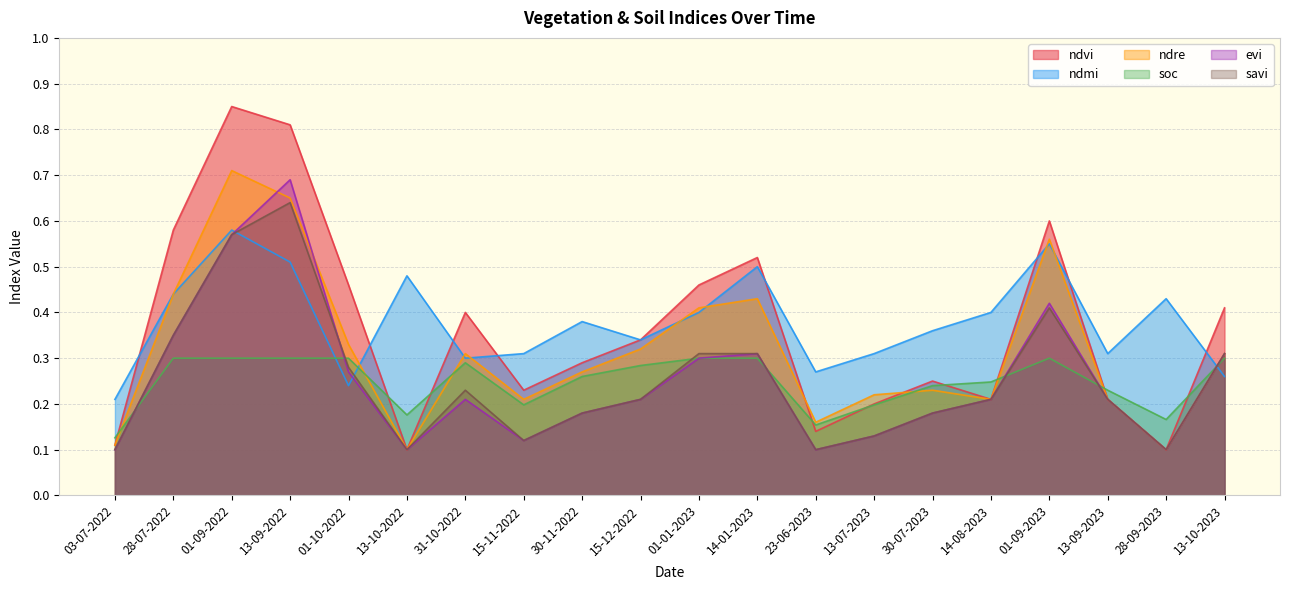

True or false: evi and ndmi cross at least once.

True